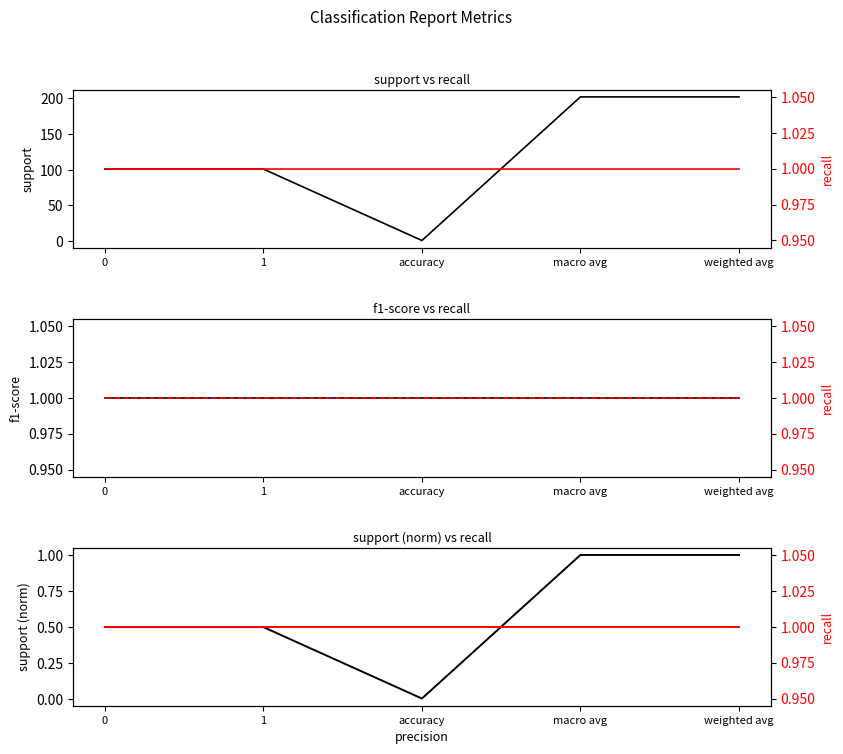

Count the number of categories in the chart.

5